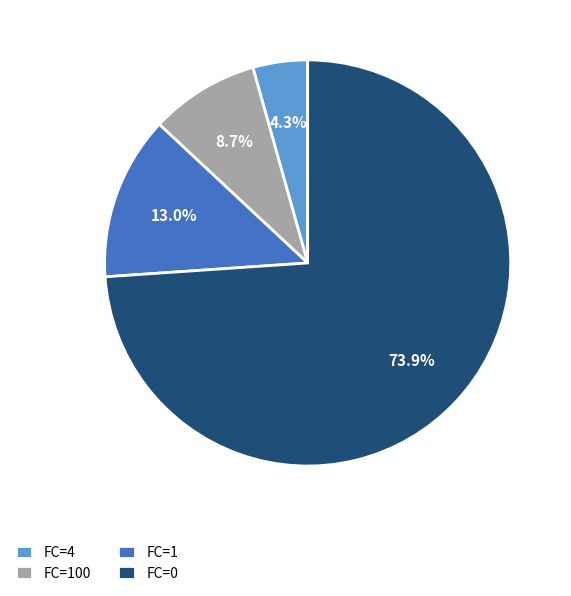

To the nearest percent, what is the difference between the FC=4 and FC=100 slice percentages?

4%